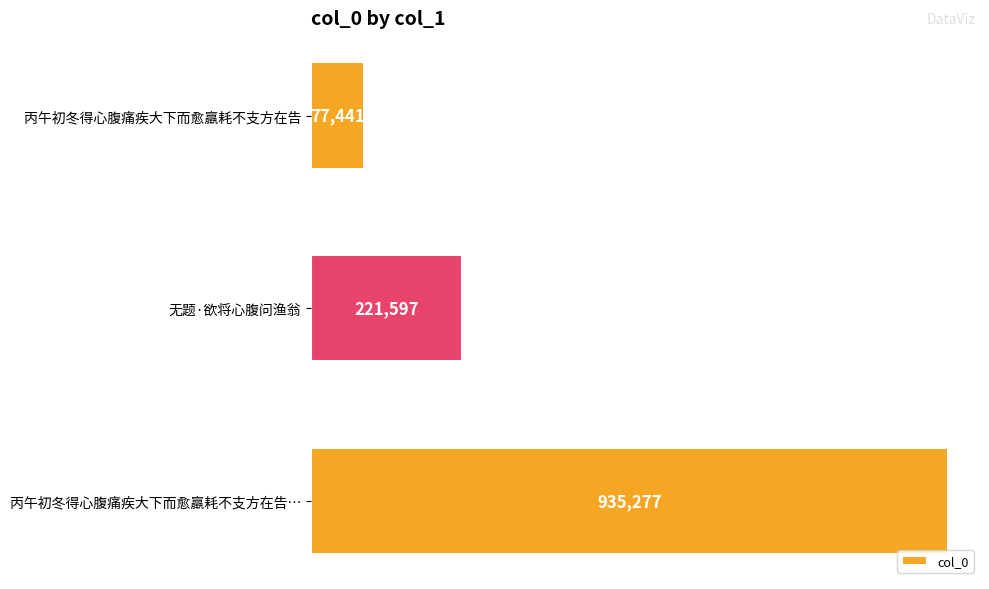

What is the ratio of the value at 无题·欲将心腹问渔翁 to the value at 丙午初冬得心腹痛疾大下而愈羸耗不支方在告?

2.9